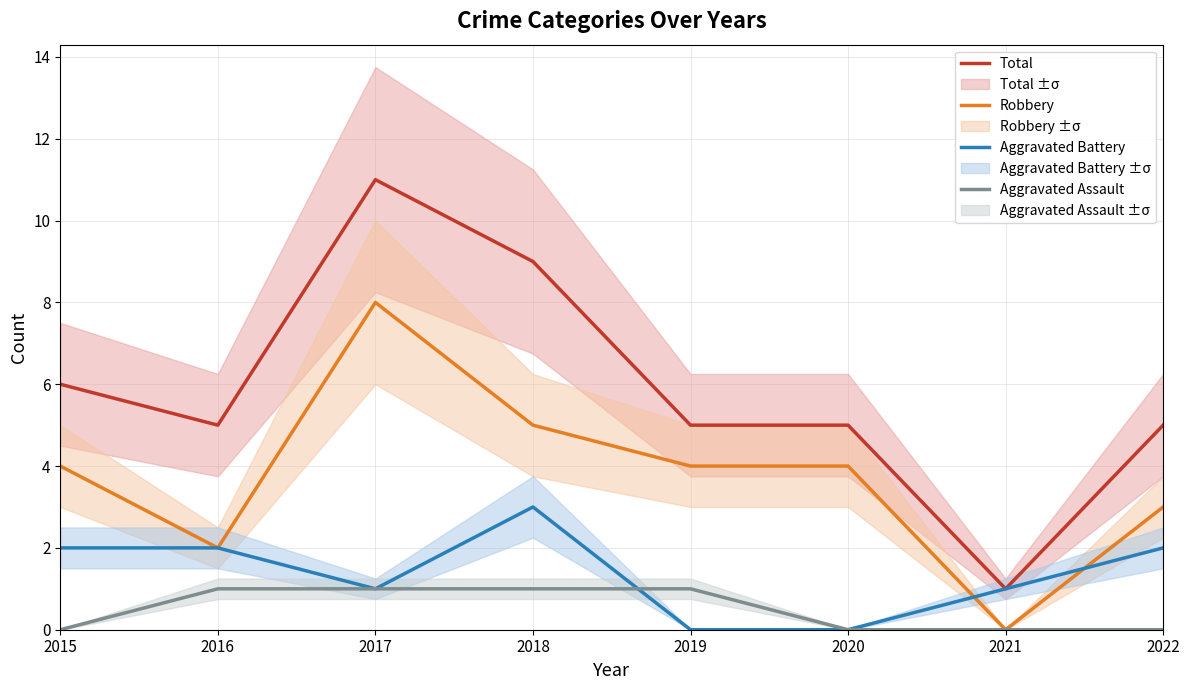

What value does the Aggravated Battery series have at 2018?

3